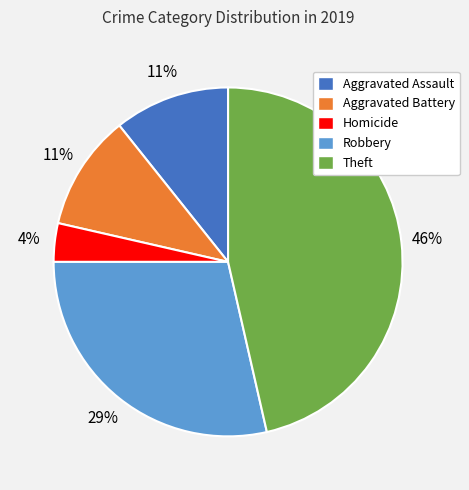

Between Robbery and Aggravated Battery, which is larger?

Robbery